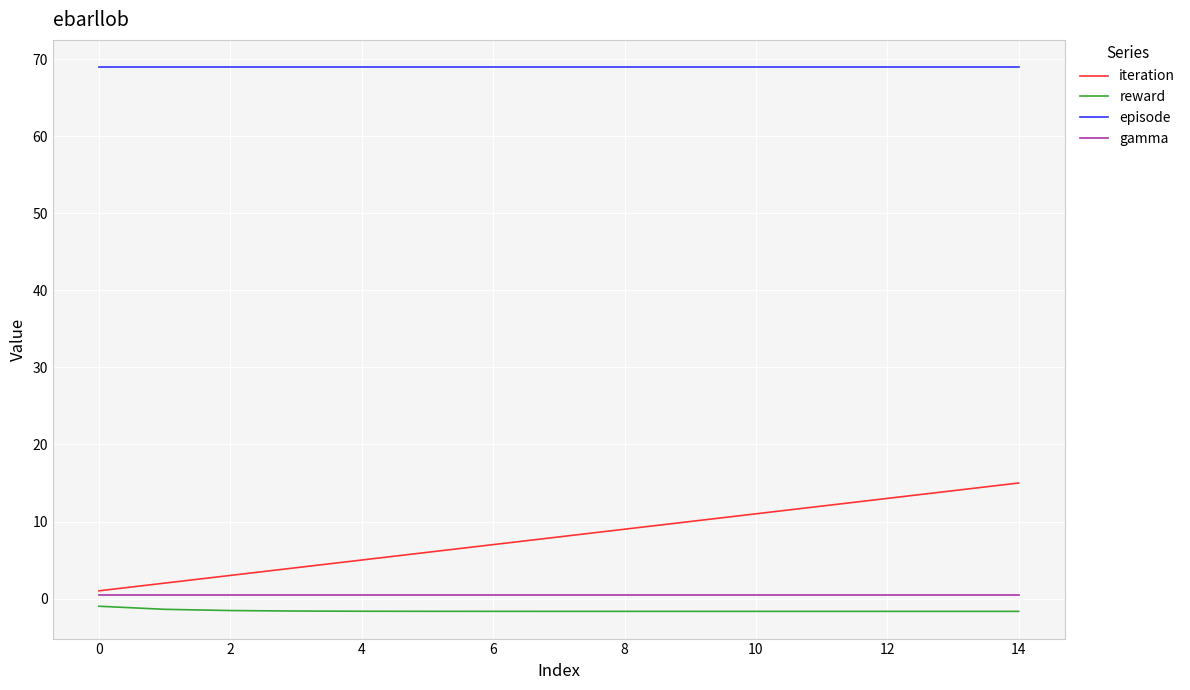

Which series has the largest total across all categories?

episode